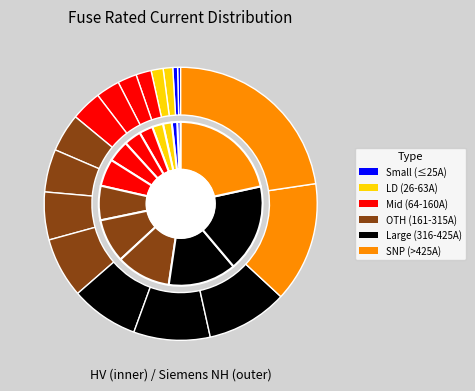

True or false: HV 125A accounts for 13% of the total.

True